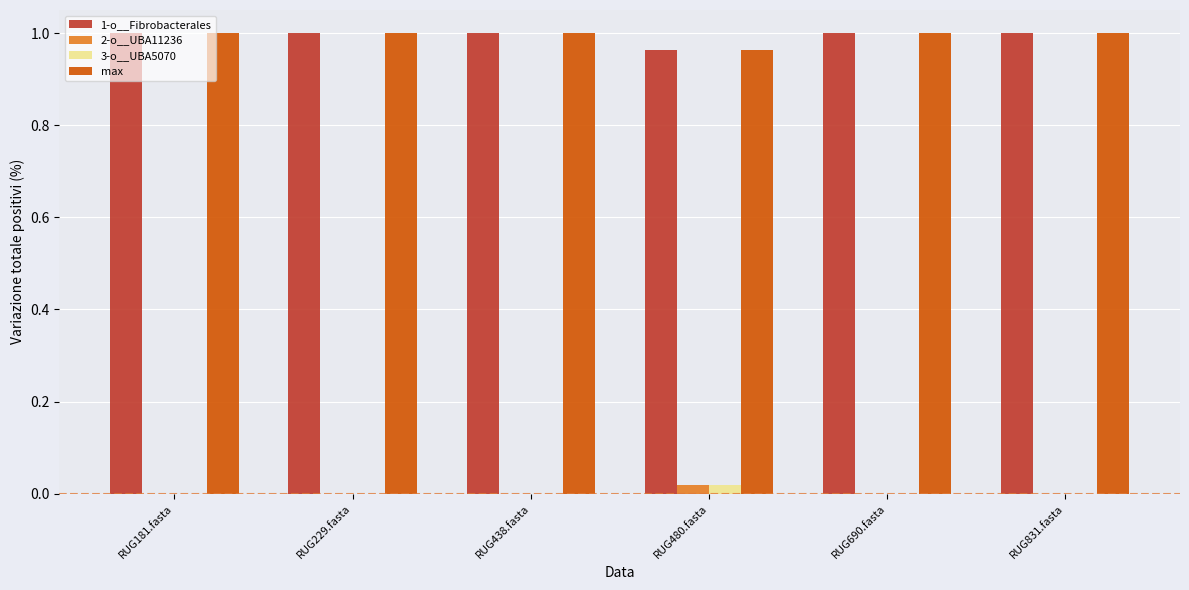

Does the chart contain stacked bars?

No